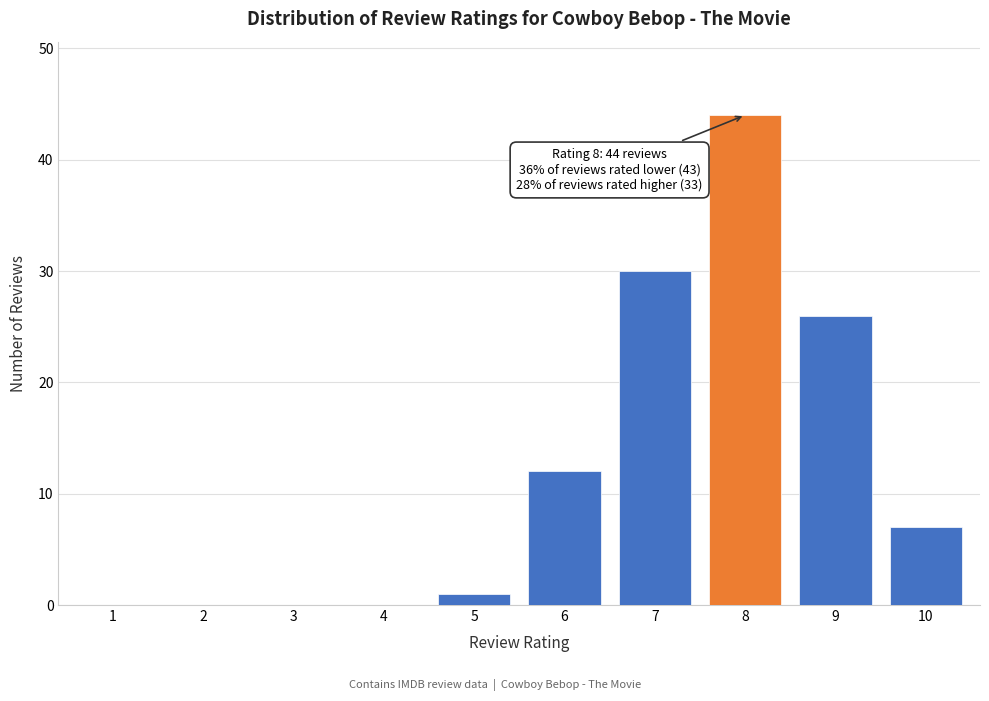

Reading left to right, extract all data points from this chart.

1=0	2=0	3=0	4=0	5=1	6=12	7=30	8=44	9=26	10=7